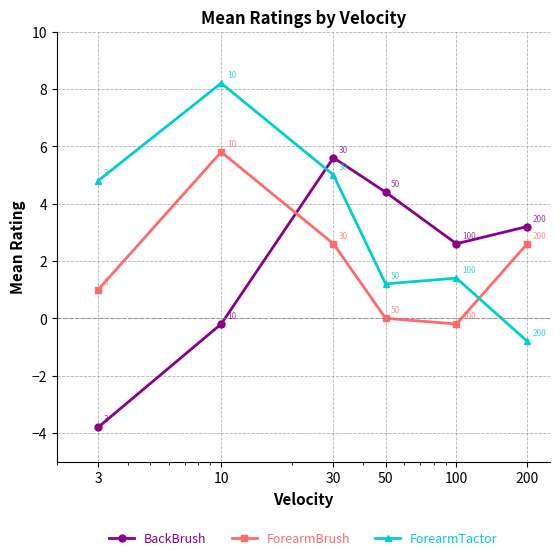

How many interior local peaks does the ForearmTactor series have?

2